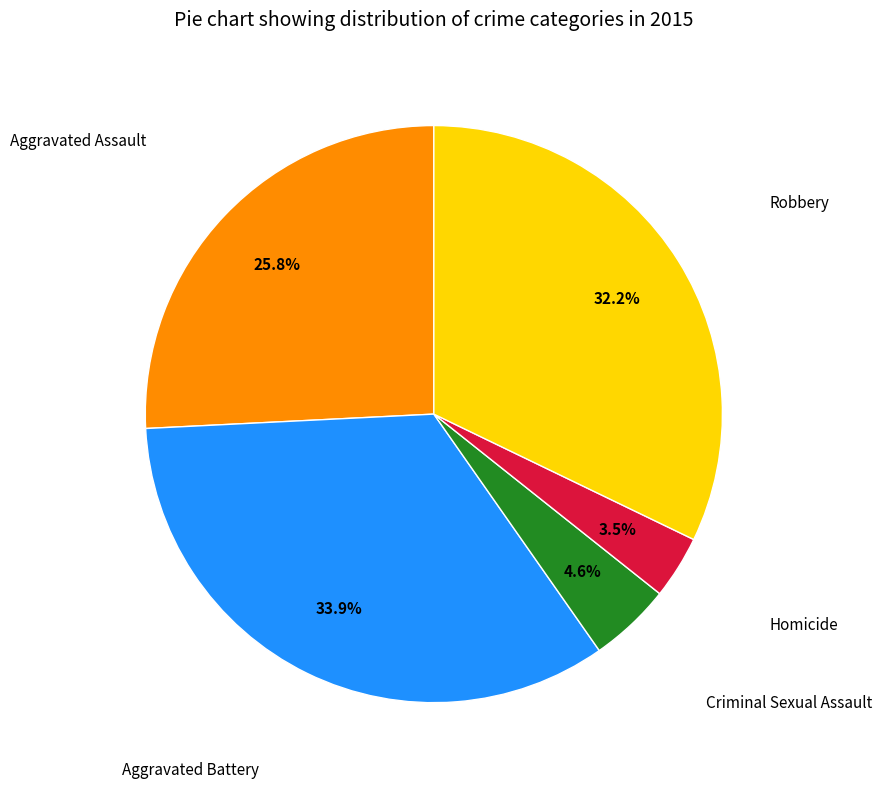

Does any single category account for the majority?

No